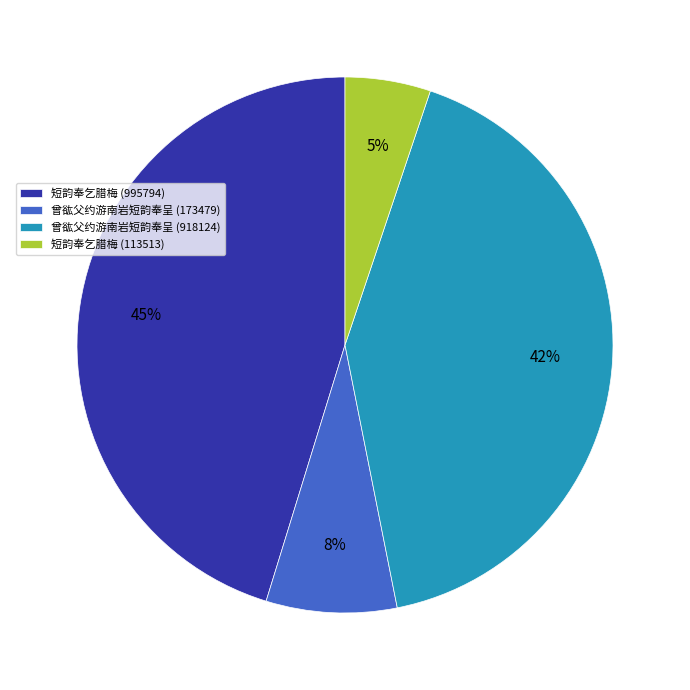

How many segments does this pie chart have?

4